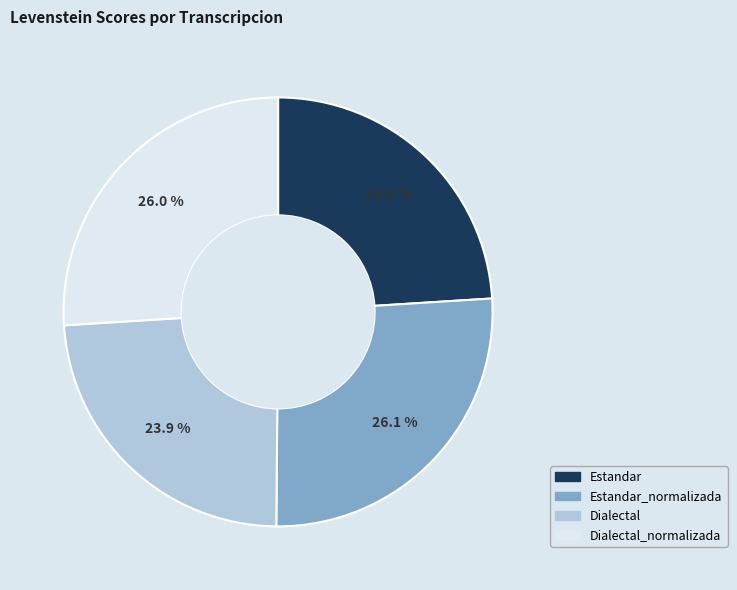

Is there any slice that represents more than half of the pie?

No